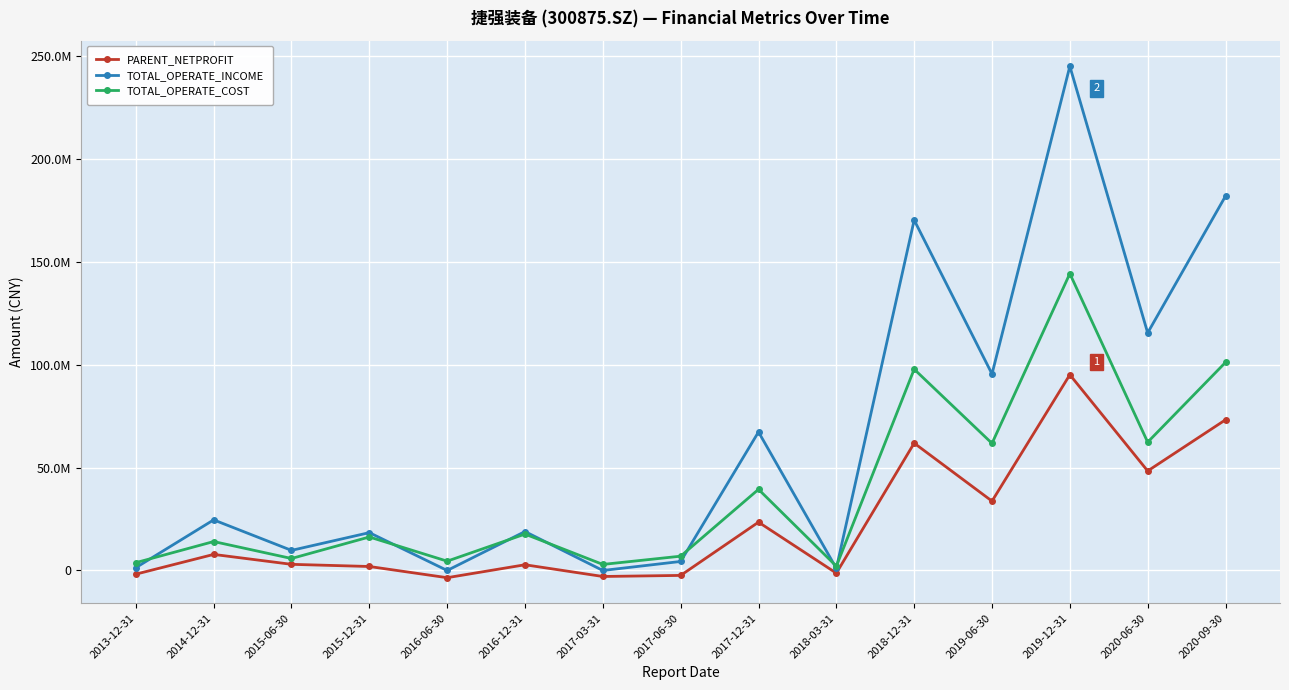

At which category does the chart reach its peak across all series?

2019-12-31